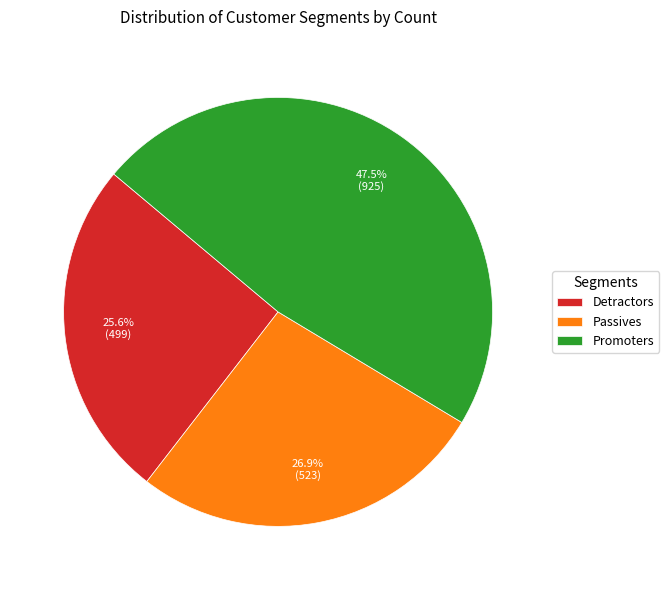

Is there a majority slice in this chart?

No